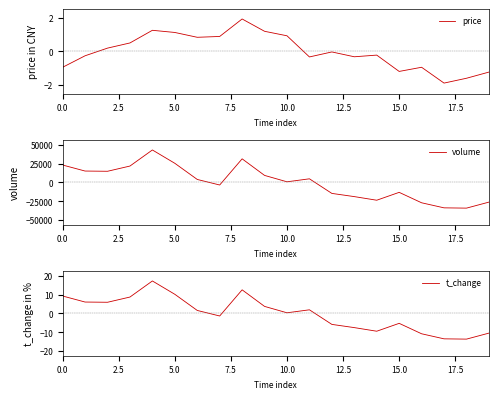

What are all the series names shown in the legend?

price, volume, t_change